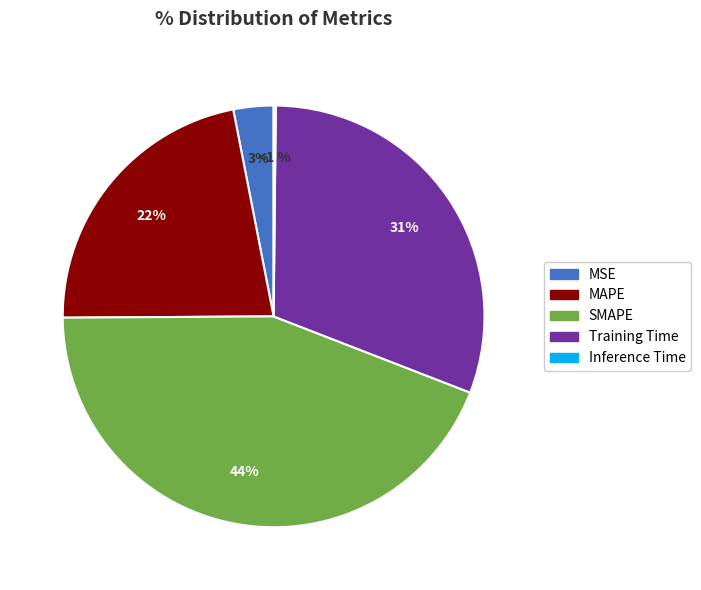

Does MAPE account for over 50% of the chart?

No